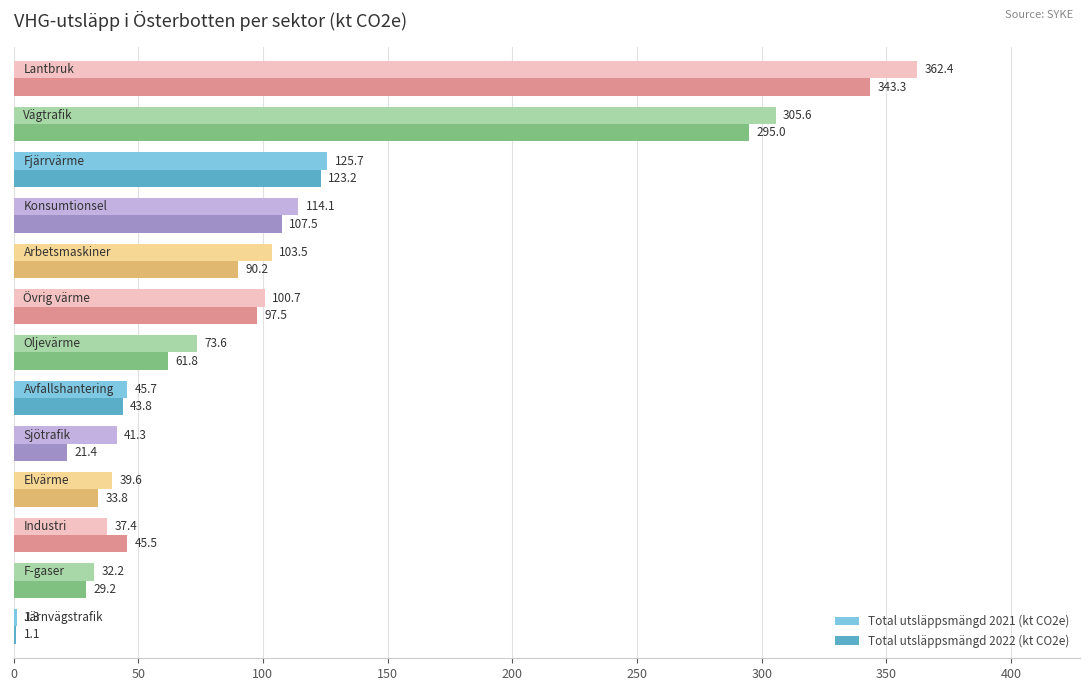

What are all the series names shown in the legend?

Total utsläppsmängd 2021 (kt CO2e), Total utsläppsmängd 2022 (kt CO2e)